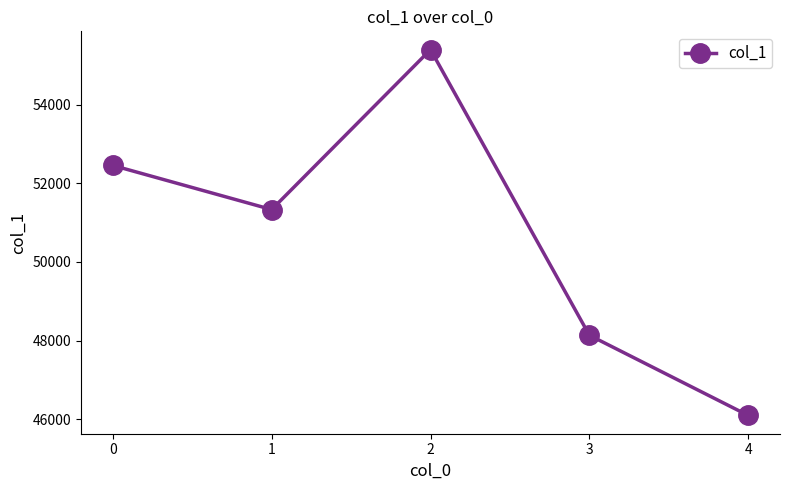

Reading left to right, list all the values displayed in this chart.

0=52456	1=51333	2=55403	3=48135	4=46095